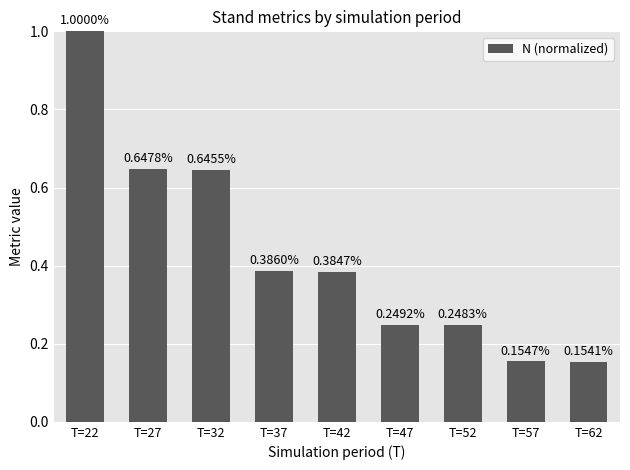

Which category has the highest value across all series?

T=22